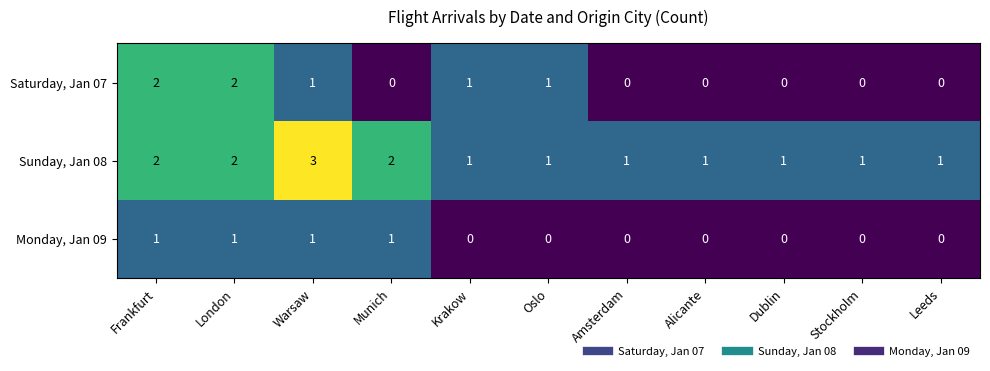

Is it true that Sunday, Jan 08 equals 1 at Alicante?

True